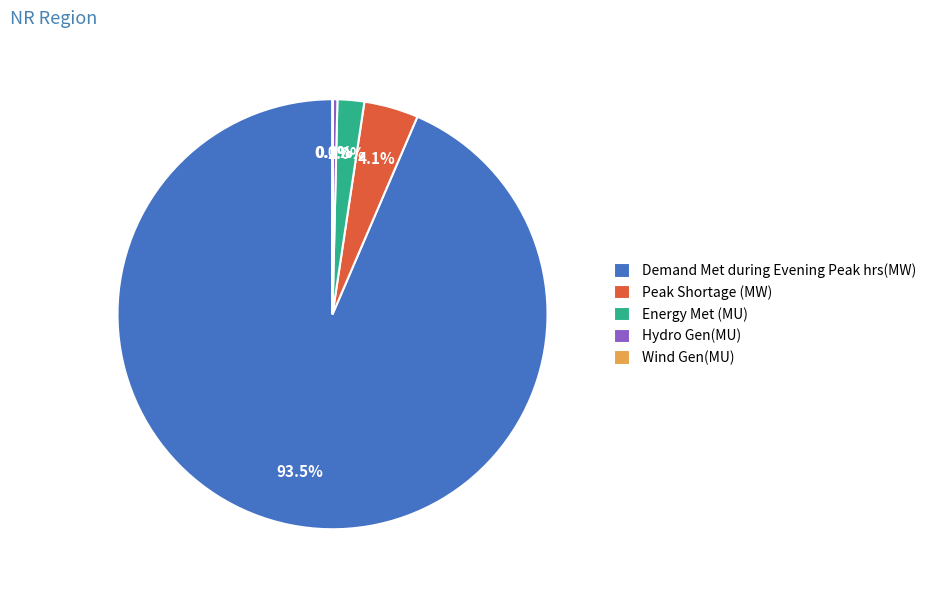

Between Energy Met (MU) and Demand Met during Evening Peak hrs(MW), which is larger?

Demand Met during Evening Peak hrs(MW)